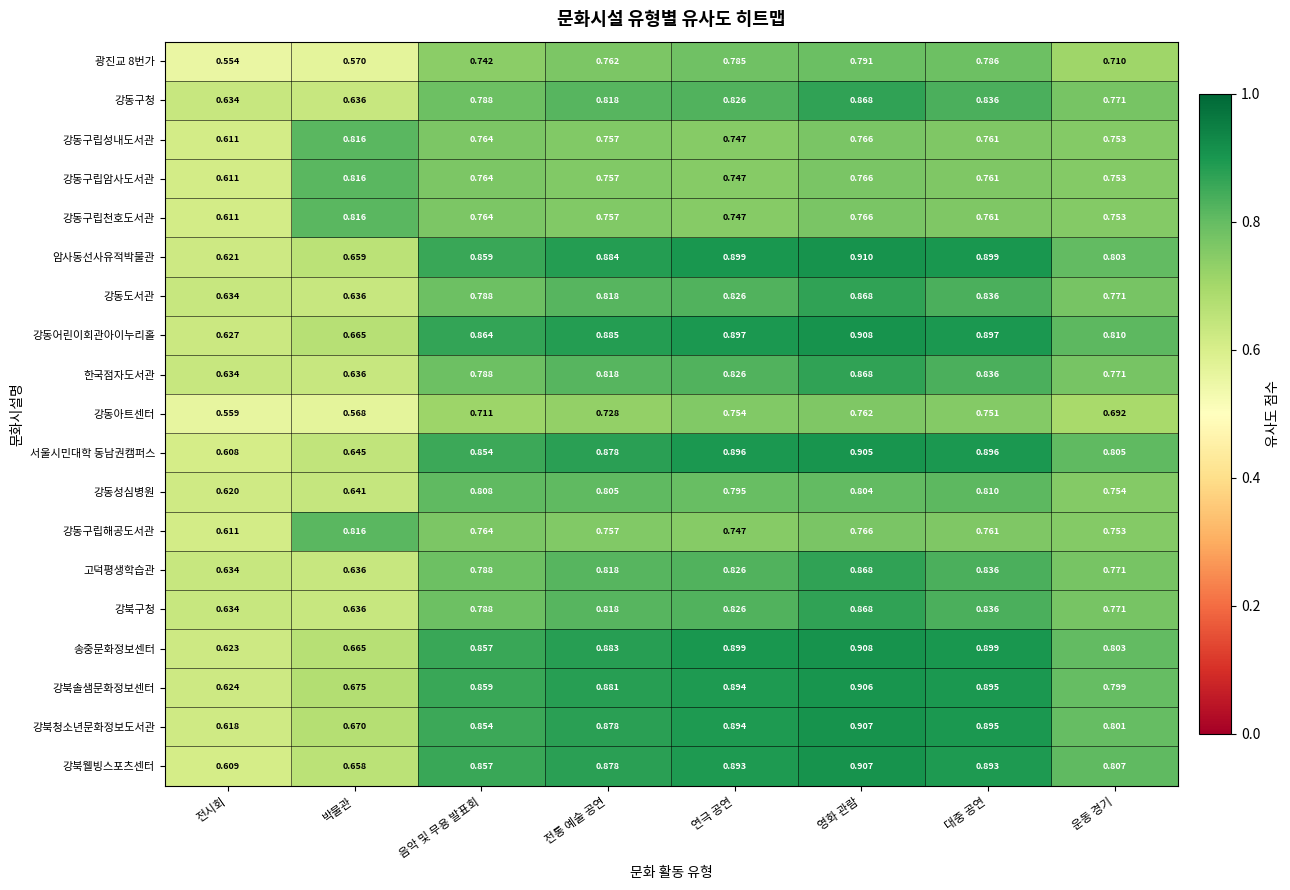

Rank the categories by 강북솔샘문화정보센터 value from highest to lowest.

영화 관람, 대중 공연, 연극 공연, 전통 예술 공연, 음악 및 무용 발표회, 운동 경기, 박물관, 전시회